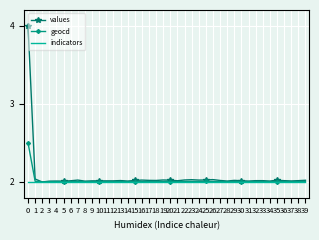

What is the difference between the maximum and minimum values in the geocd series?

0.5